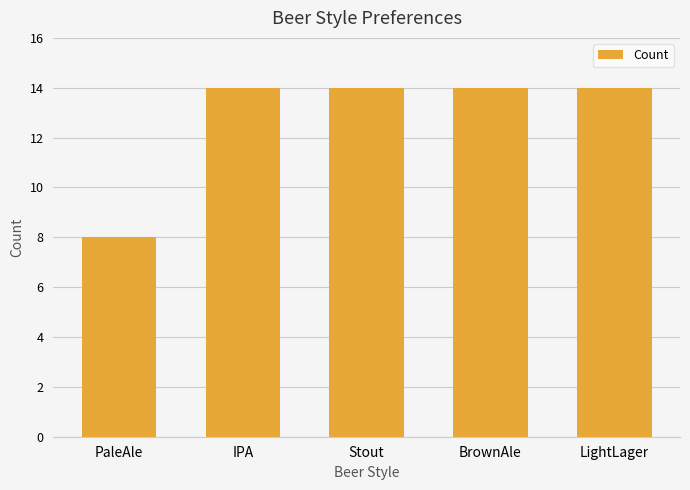

Reading left to right, extract all data points from this chart.

8	14	14	14	14